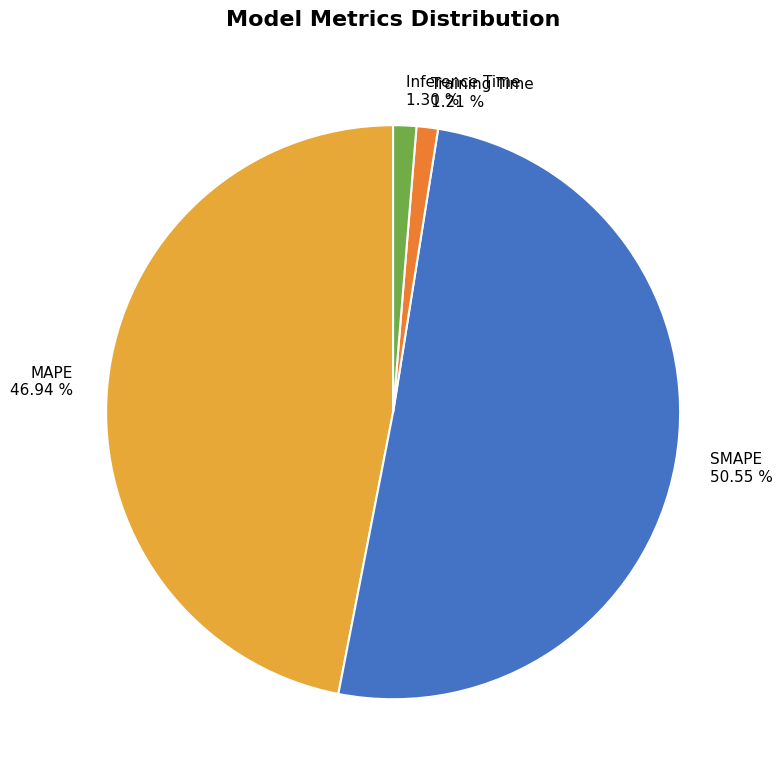

Is Inference Time the majority of the pie?

No